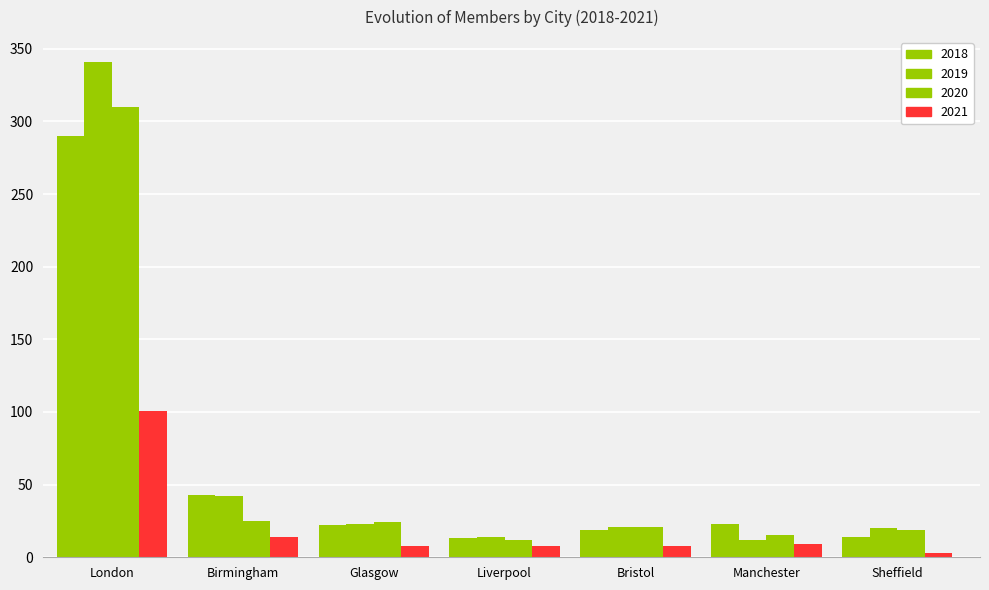

The 2019 series shows 20 at Sheffield. True or false?

True